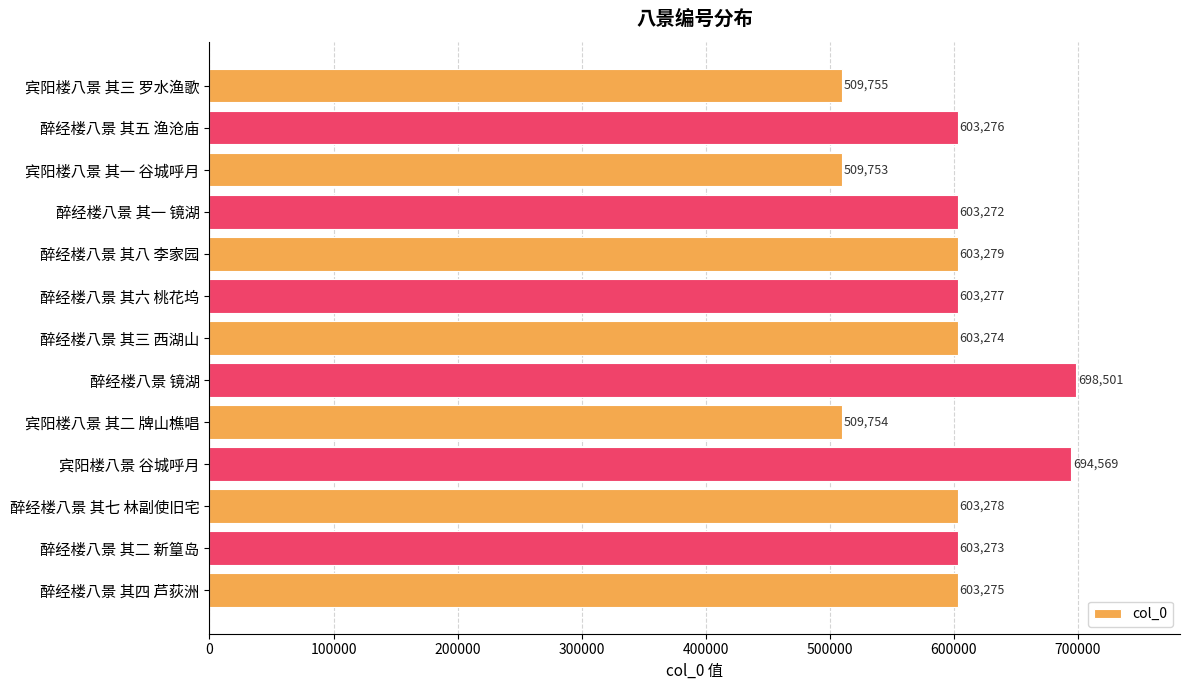

Are the bars grouped side by side (vs. stacked)?

No